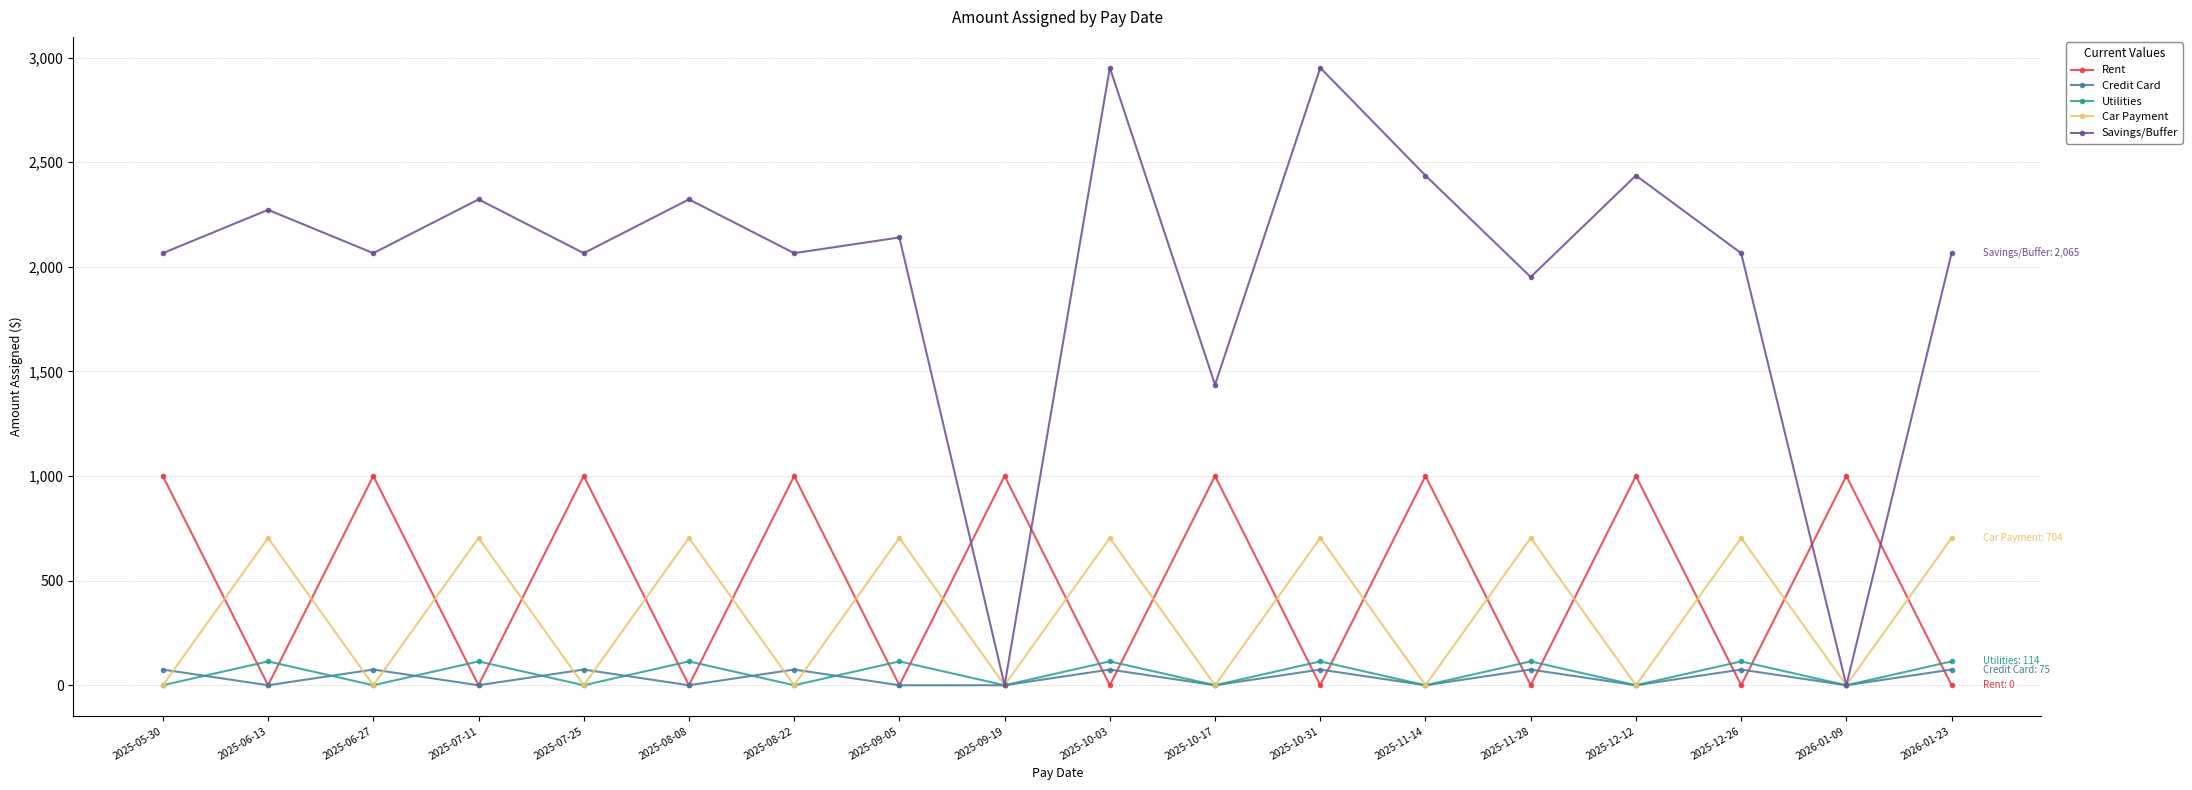

How many categories are shown in the chart?

18